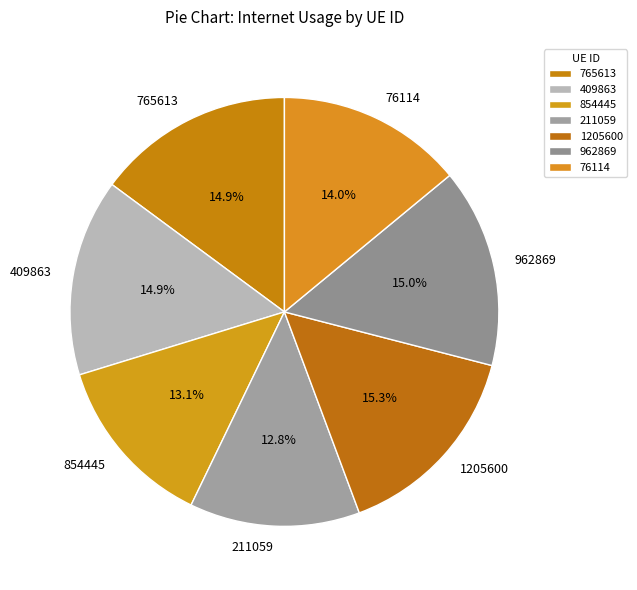

Is there any slice that represents more than half of the pie?

No